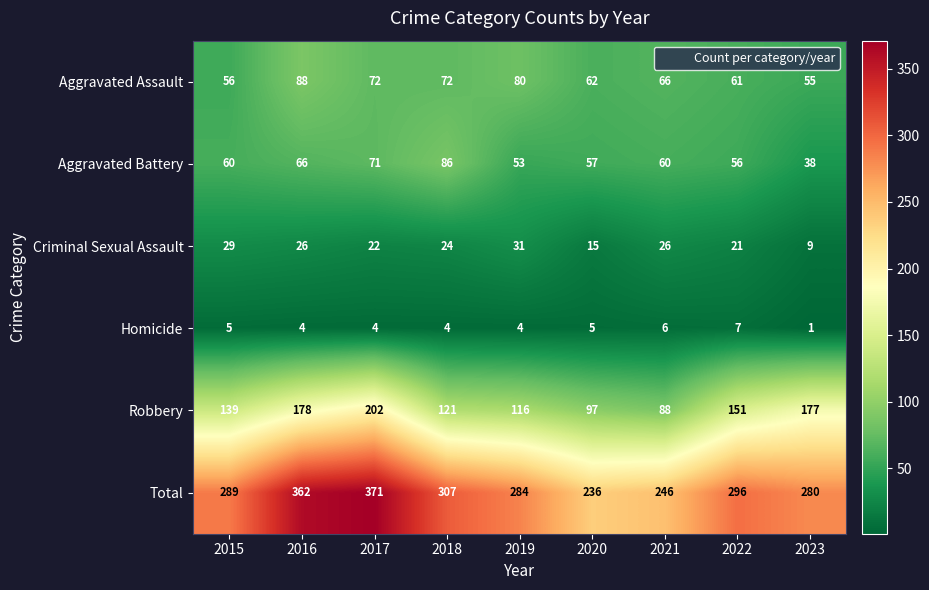

True or false: Aggravated Battery has a value of 94 at 2015.

False